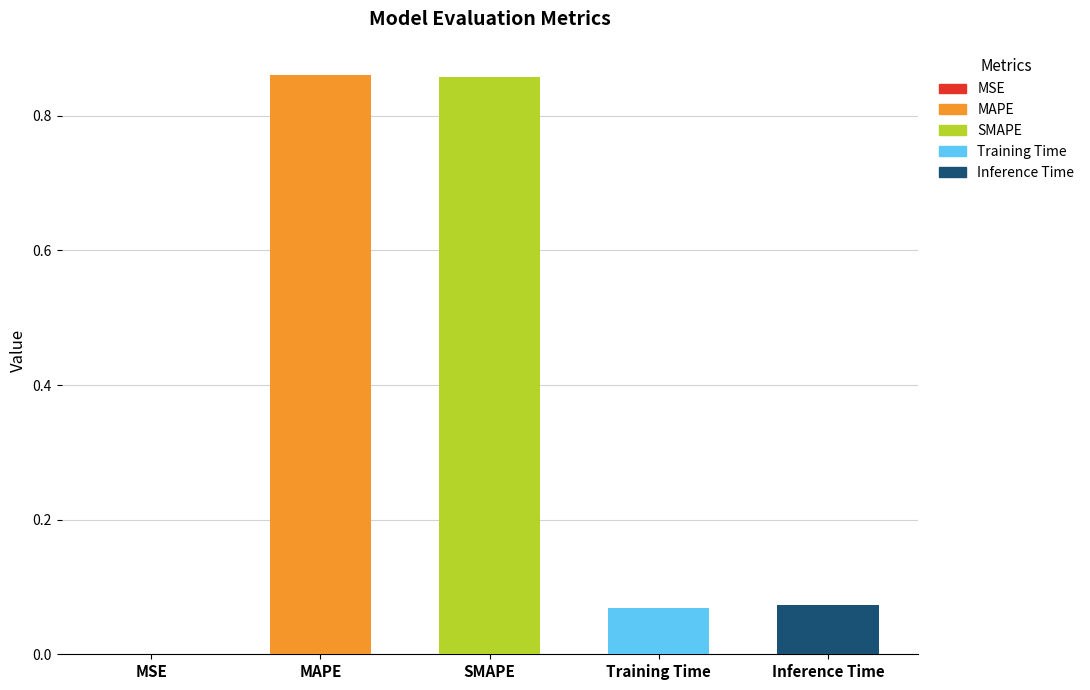

Reading left to right, list all the values displayed in this chart.

MSE=0.0	MAPE=0.9	SMAPE=0.9	Training Time=0.1	Inference Time=0.1